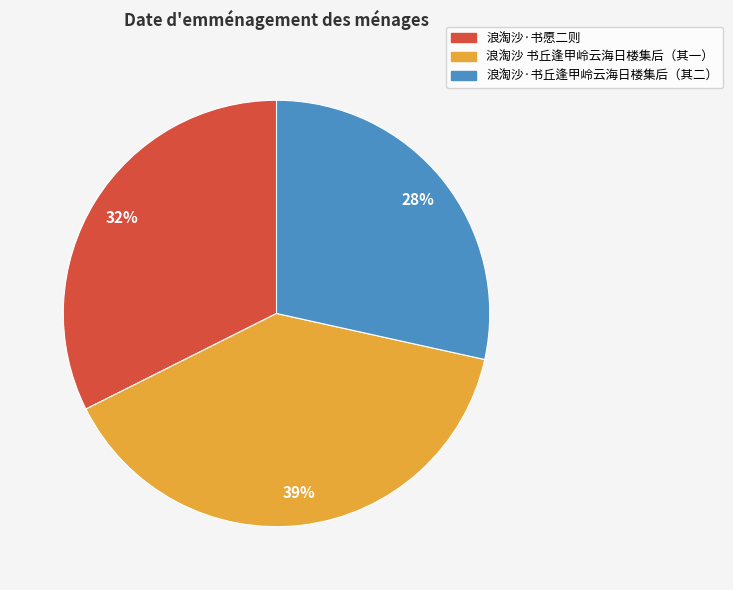

Does any single category account for the majority?

No